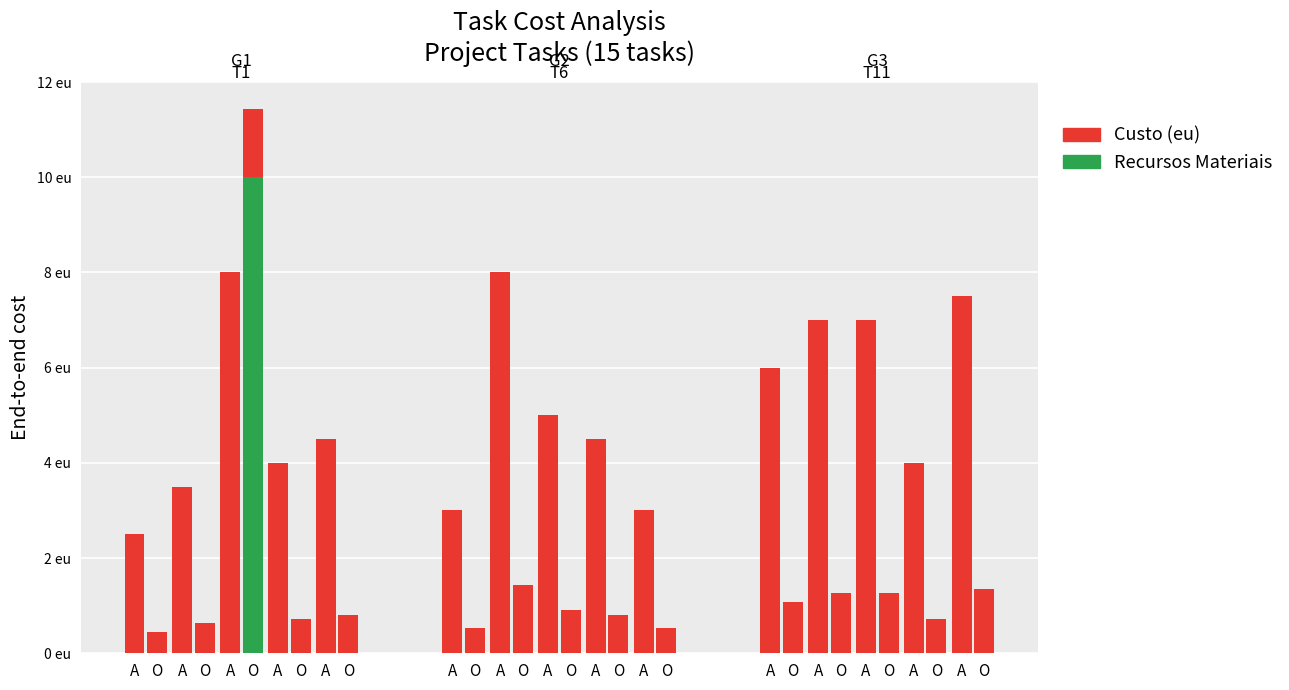

Is it true that Custo (eu) equals 8.0 at T3?

True